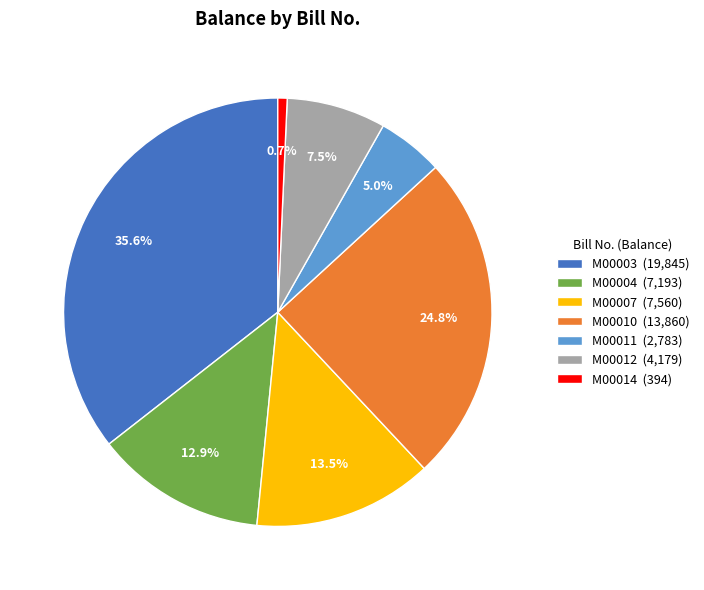

To the nearest percent, what is the difference between the M00014 and M00011 slice percentages?

4%